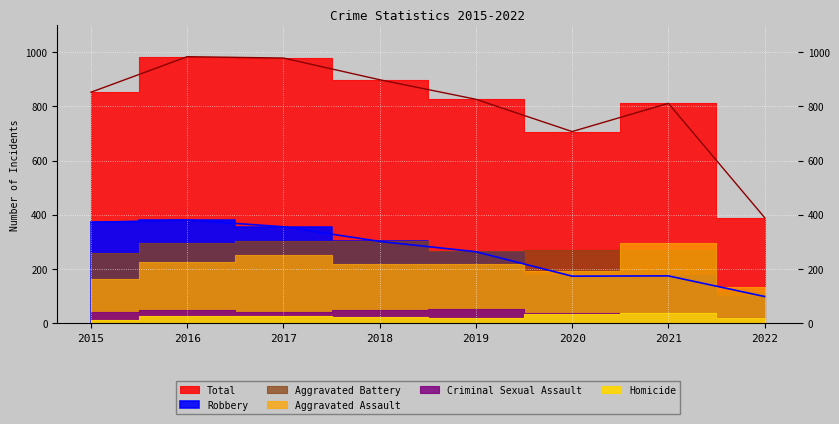

What is the value of the Aggravated Assault point at the 3rd from the left?

251